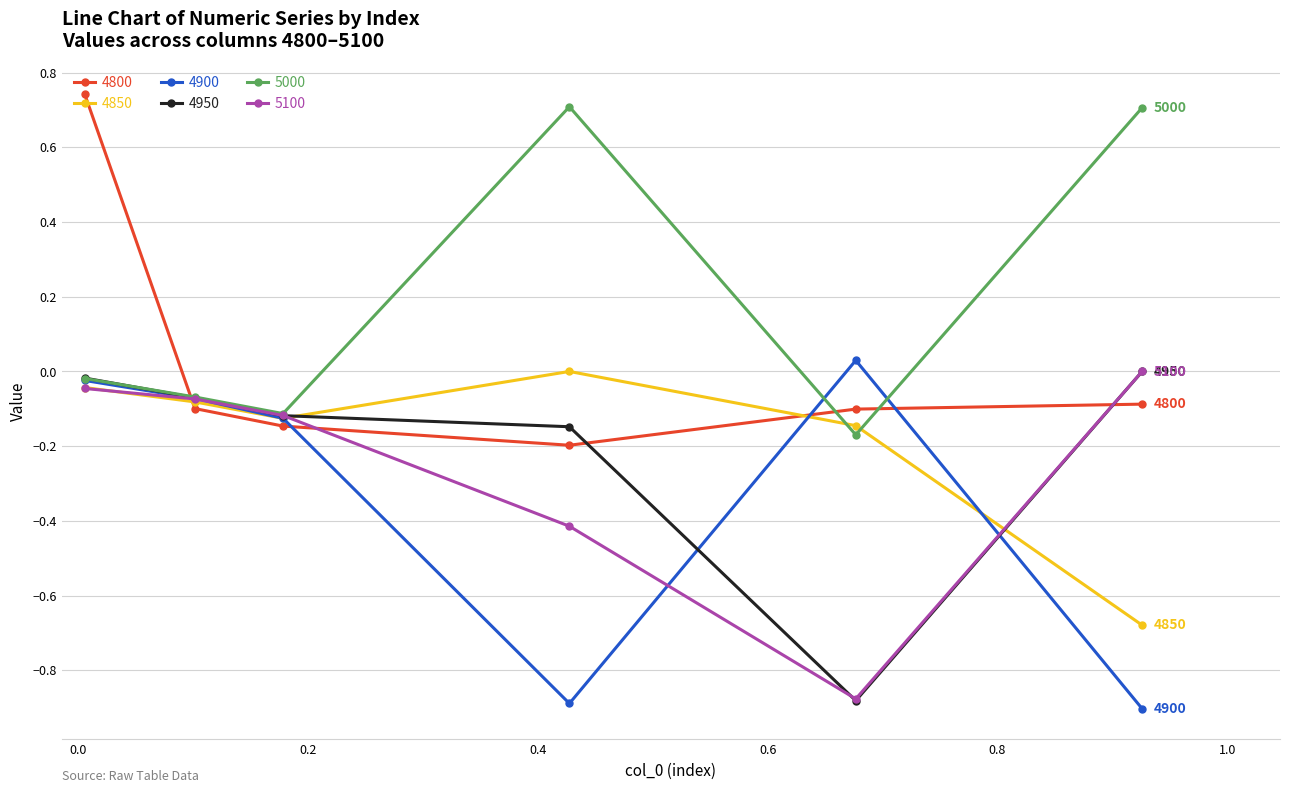

True or false: 4850 has more than 0 interior local peaks.

True